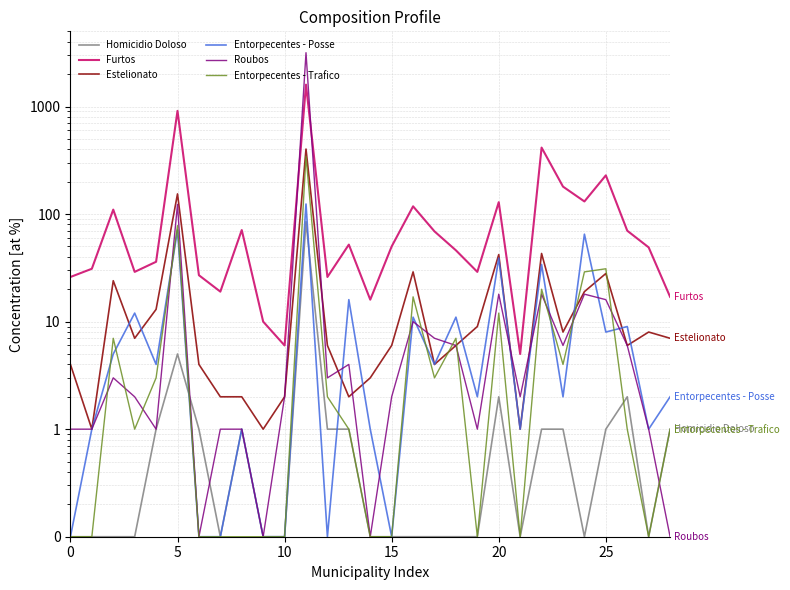

How many lines are shown in the chart?

6